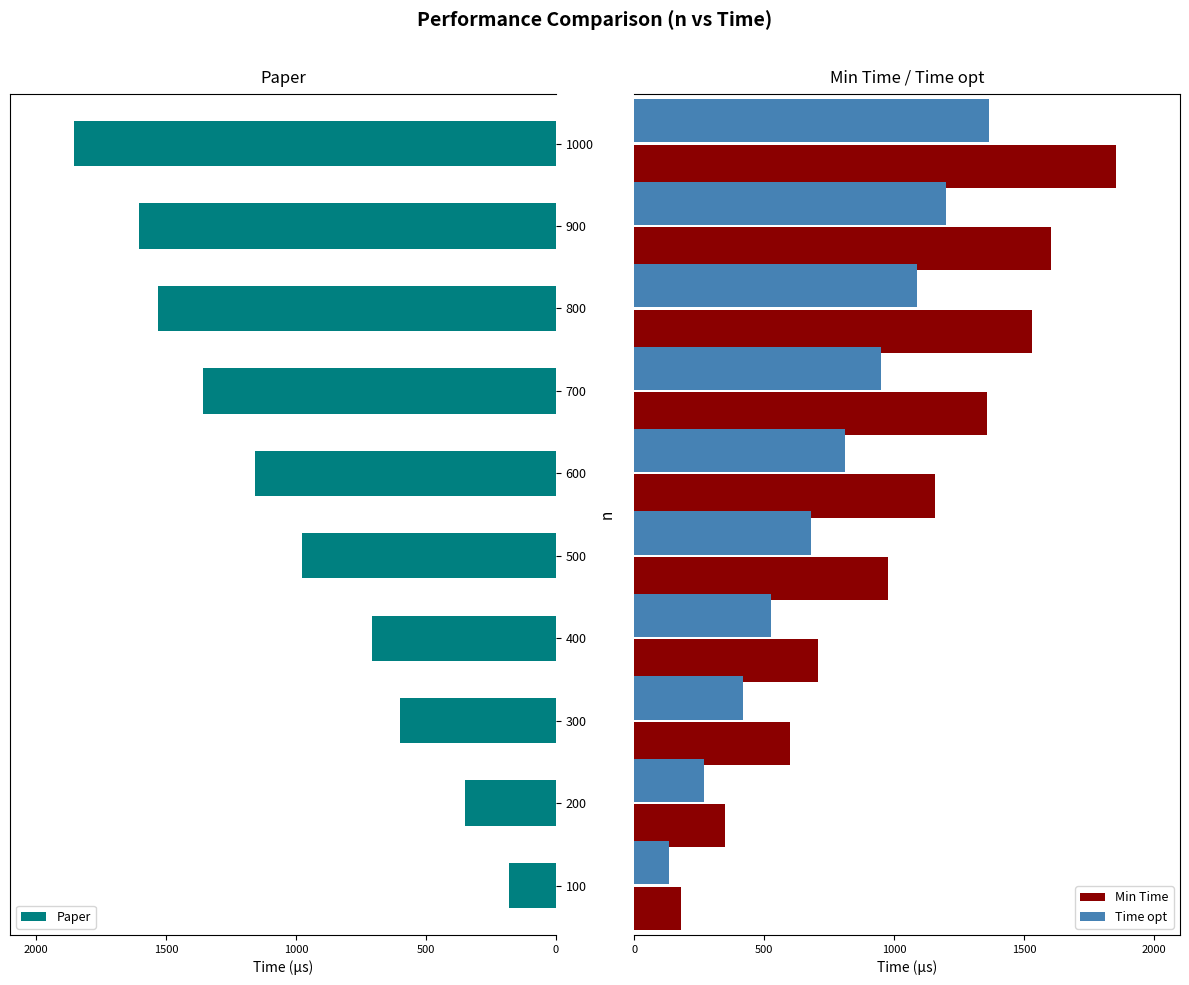

Does the chart contain any negative values?

No